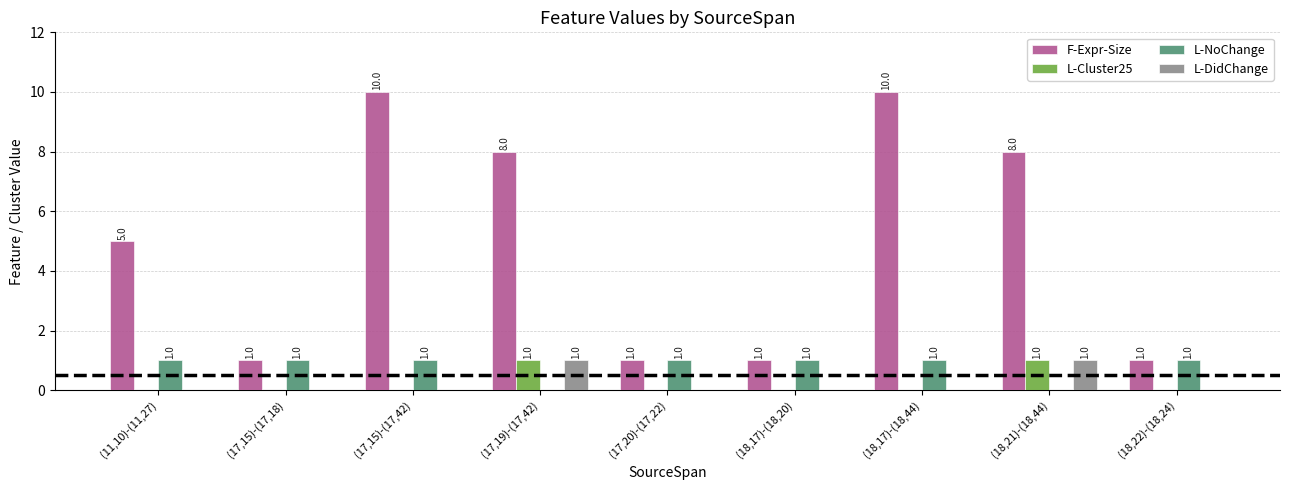

True or false: L-DidChange has a value of 1 at (17,19)-(17,42).

True